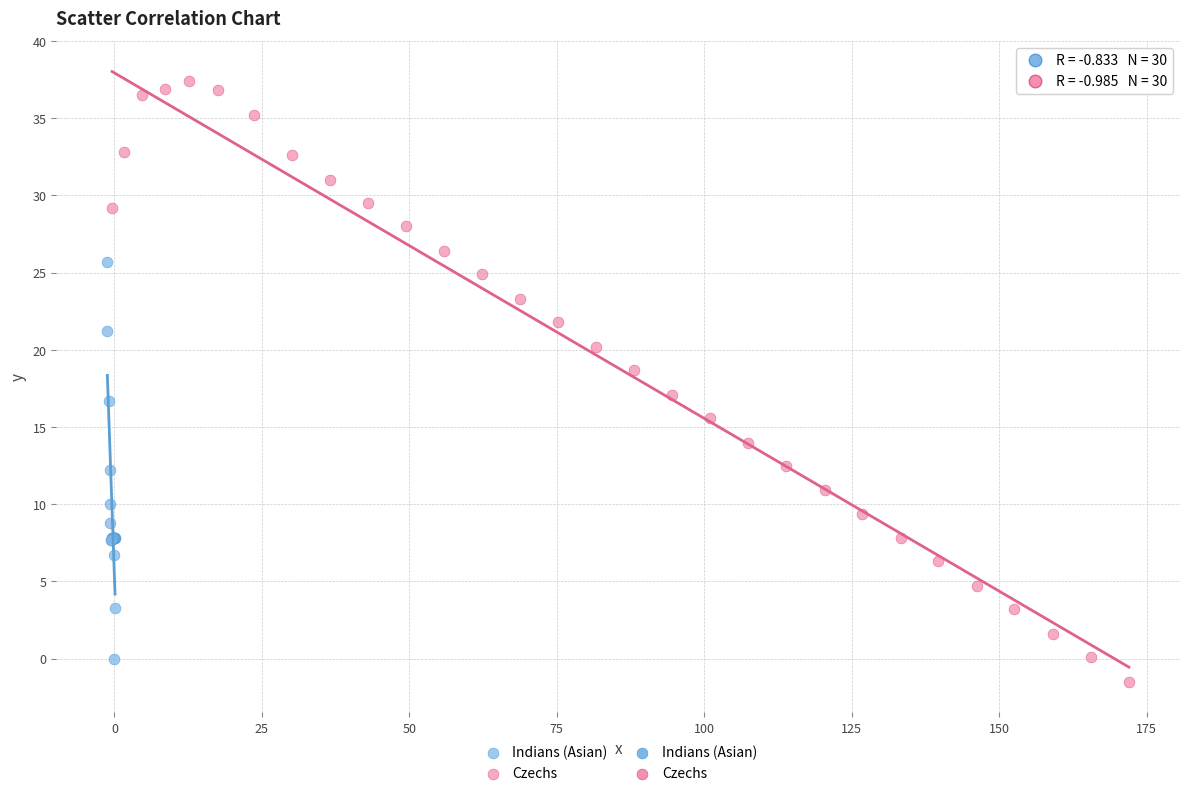

Which series has the largest Y range (max minus min)?

Czechs